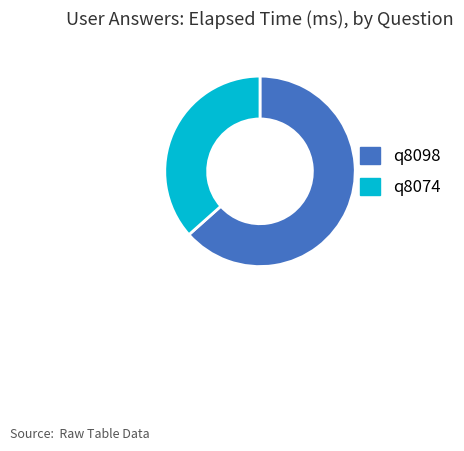

True or false: q8074 accounts for 37% of the total.

True